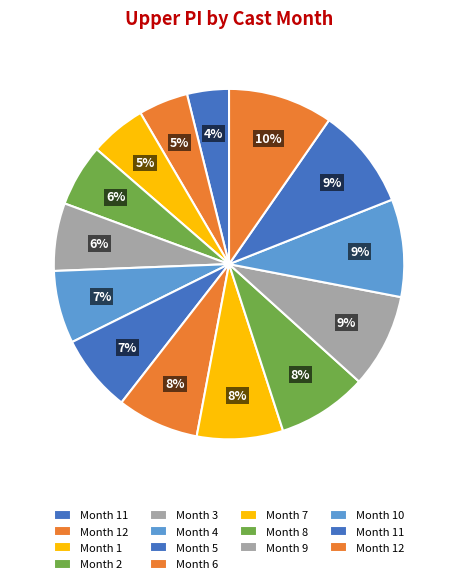

How many slices are in this pie chart?

14